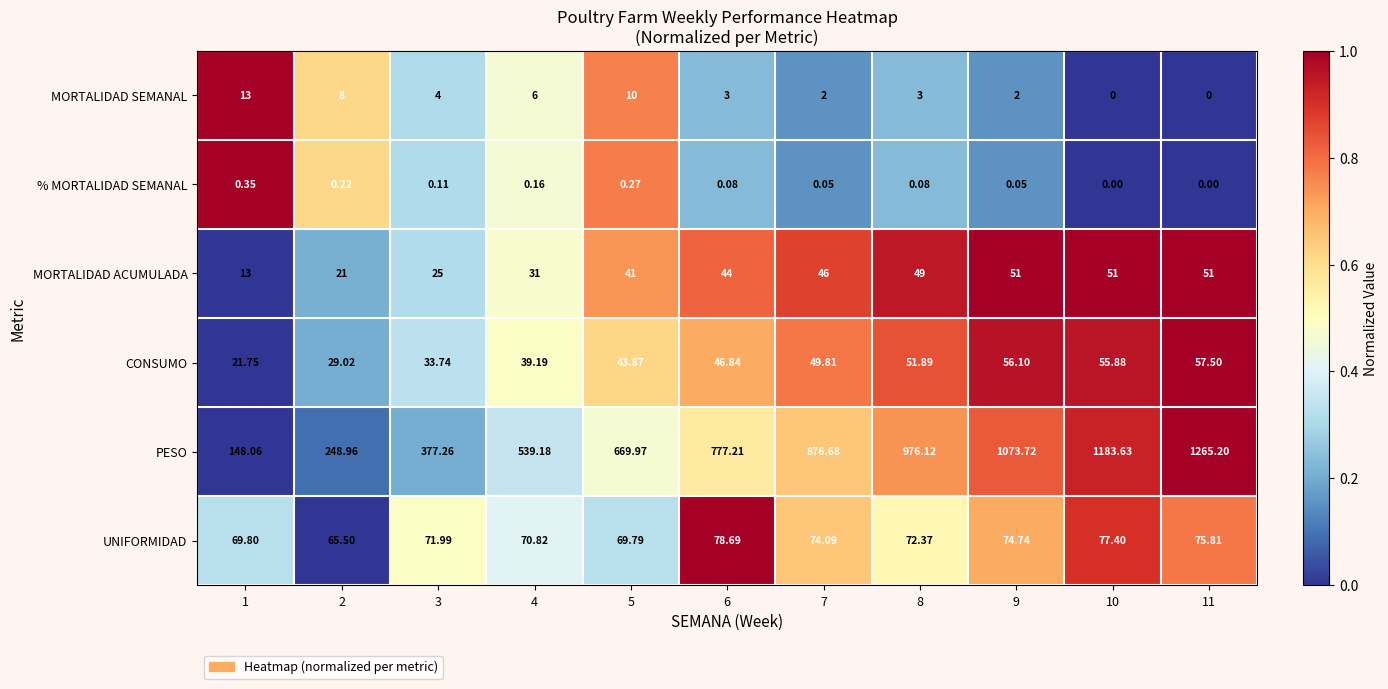

Between 5 and 10, which series saw the biggest shift?

PESO